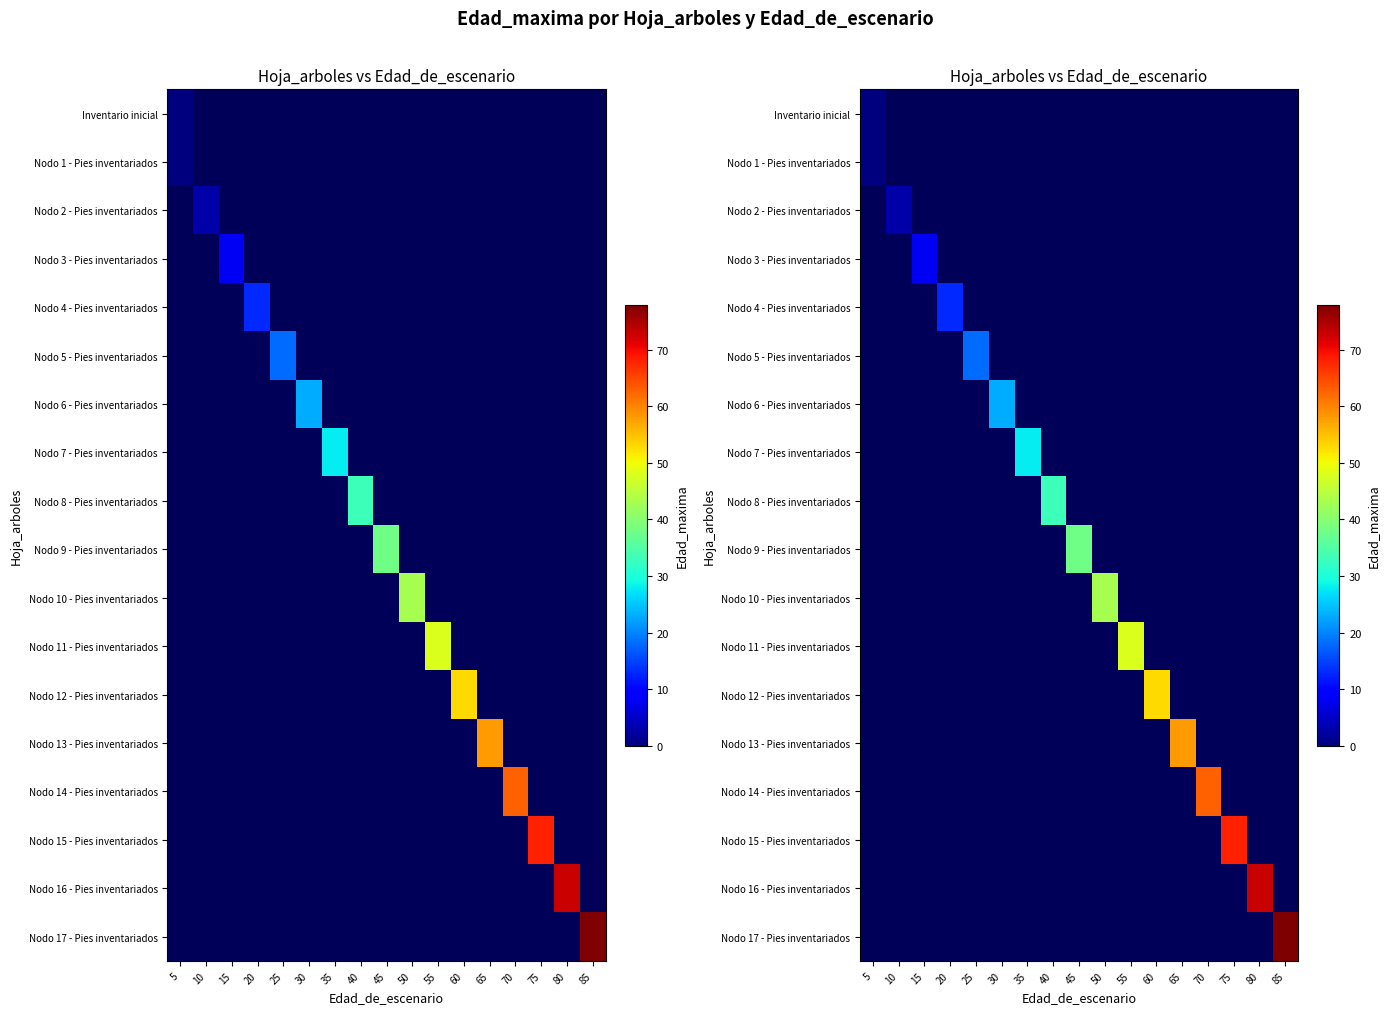

Which label corresponds to the largest value in the chart?

85